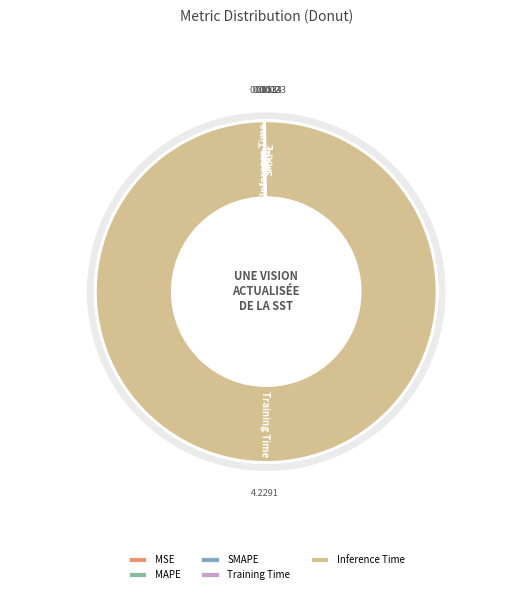

To the nearest percent, what is the difference between the Inference Time and Training Time slice percentages?

99%